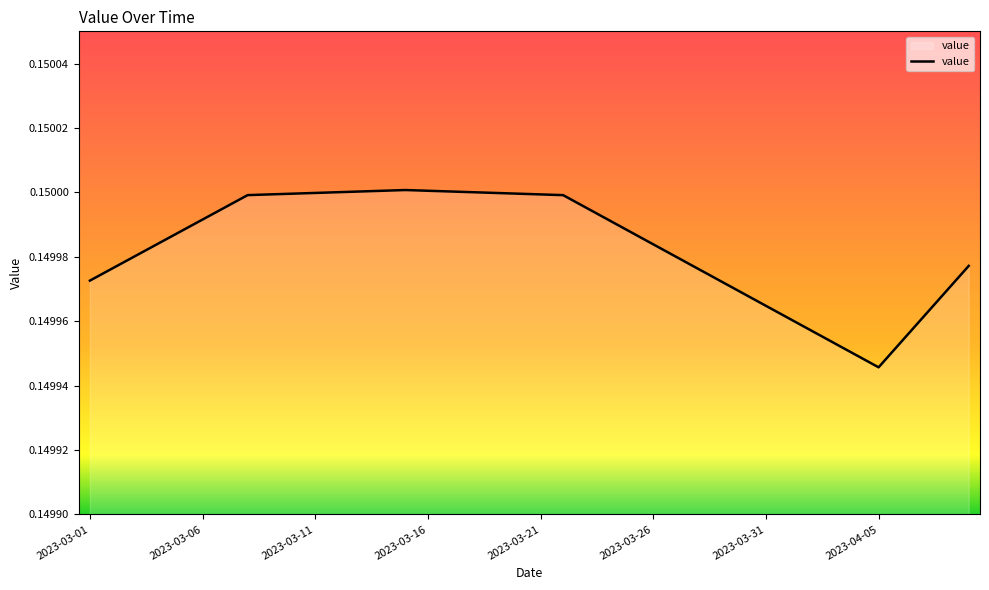

Where is the data nearest to the value 0?

2023-04-05